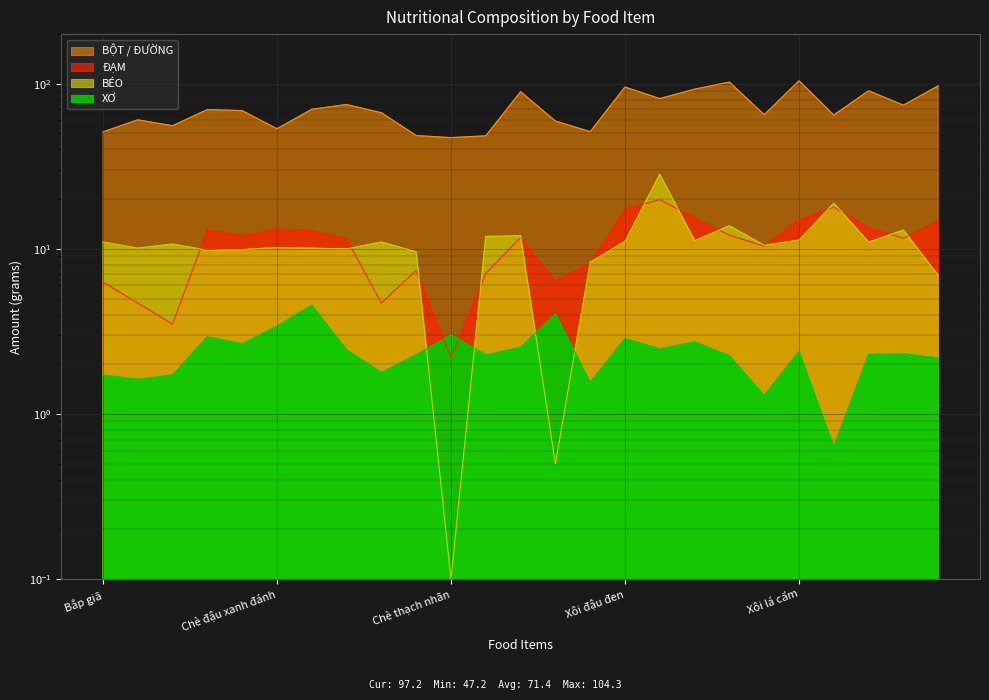

Between which two adjacent categories do ĐẠM and BÉO first intersect?

Chè chuối chưng and Chè đậu đen